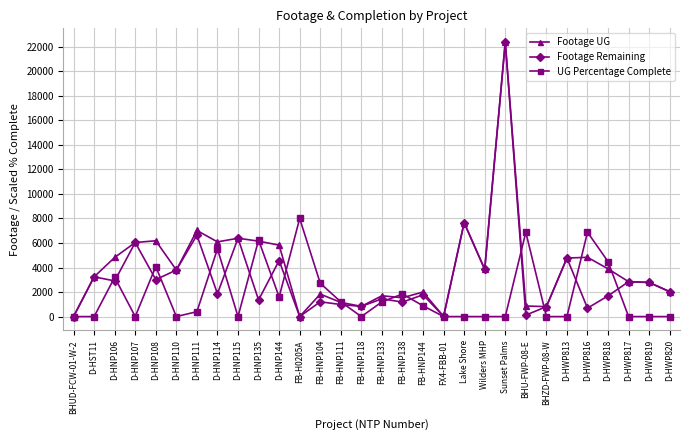

Rank the series by their average value, from lowest to highest.

UG Percentage Complete, Footage Remaining, Footage UG